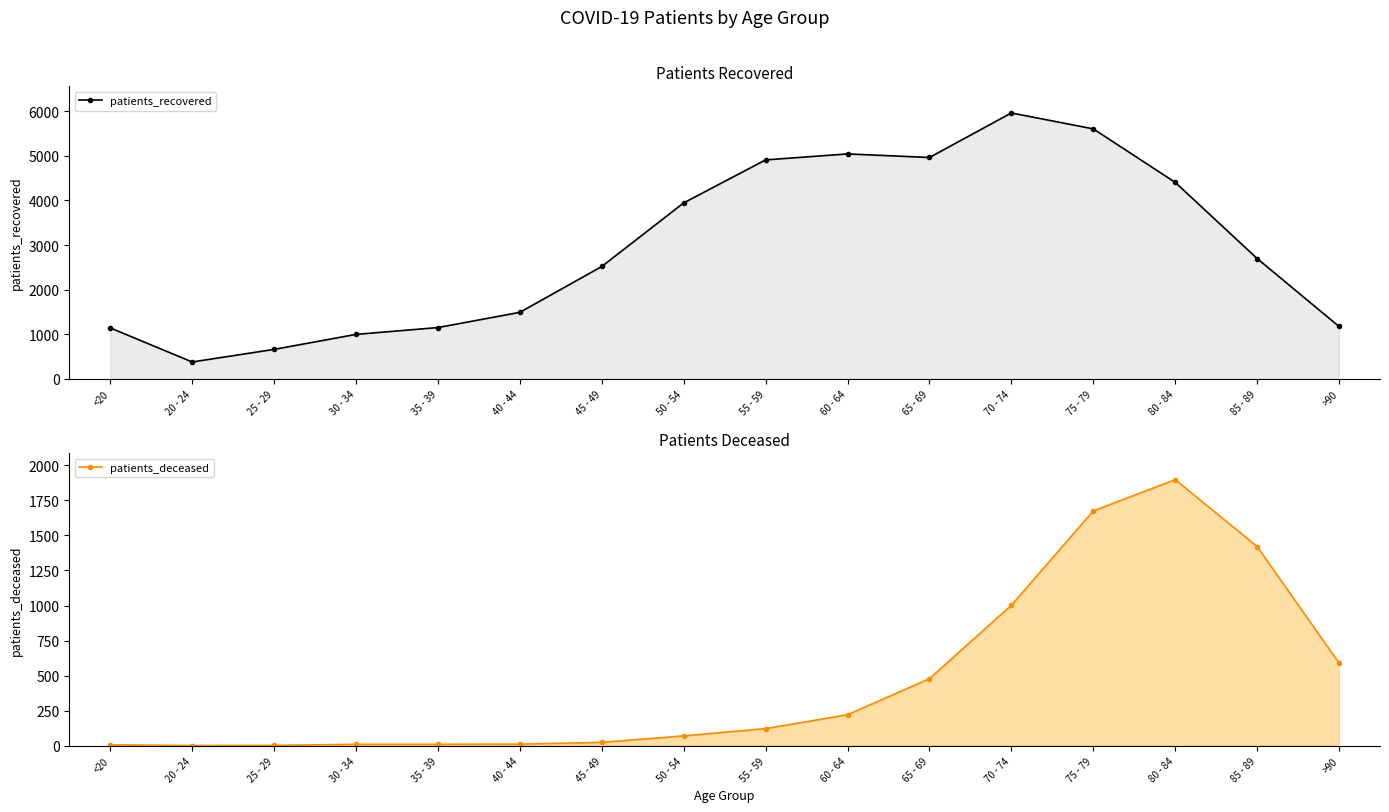

Reading right to left, list all the values displayed in this chart.

patients_recovered: >90=1176	85 - 89=2699	80 - 84=4405	75 - 79=5603	70 - 74=5960	65 - 69=4962	60 - 64=5042	55 - 59=4908	50 - 54=3945	45 - 49=2520	40 - 44=1493	35 - 39=1152	30 - 34=999	25 - 29=663	20 - 24=381	<20=1144
patients_deceased: >90=590	85 - 89=1421	80 - 84=1898	75 - 79=1675	70 - 74=1002	65 - 69=478	60 - 64=221	55 - 59=122	50 - 54=70	45 - 49=24	40 - 44=11	35 - 39=10	30 - 34=10	25 - 29=2	20 - 24=1	<20=6